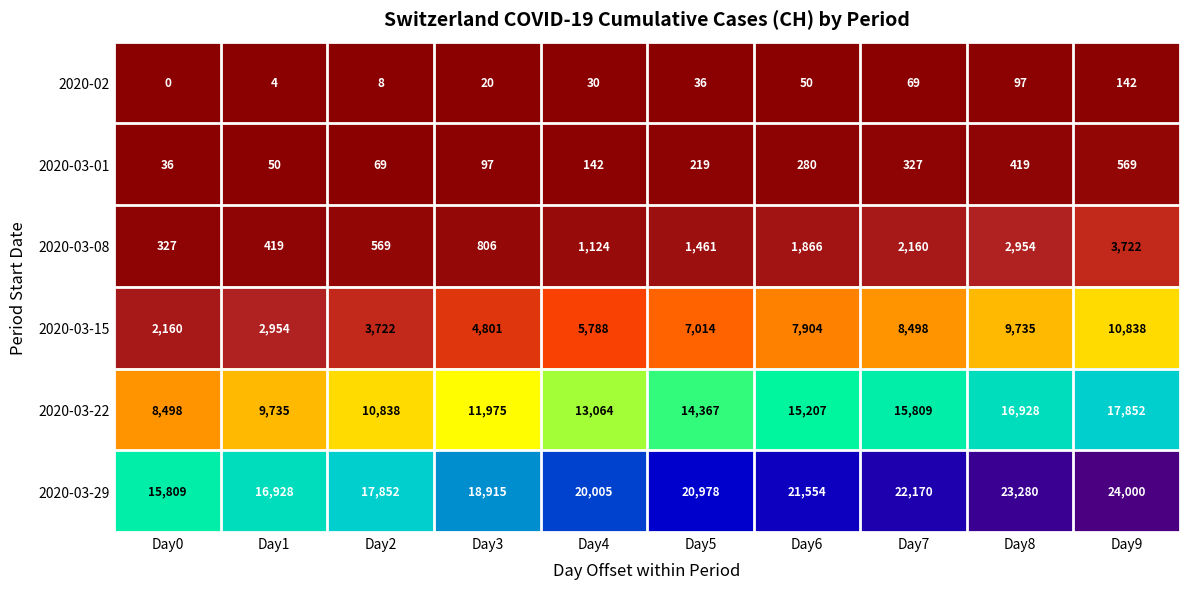

What is the average value of the 2020-03-29 series?

20149